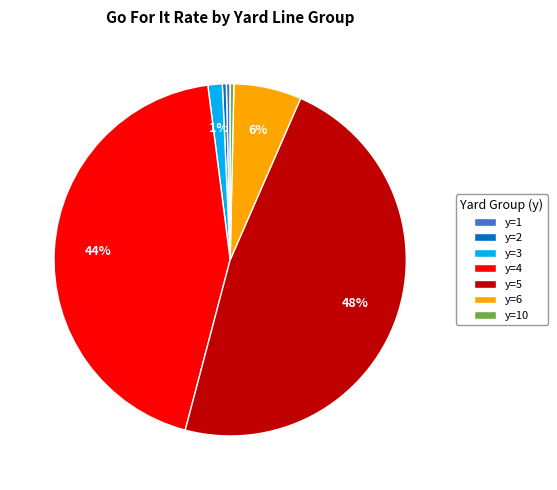

Does y=1 represent more than half of the total?

No